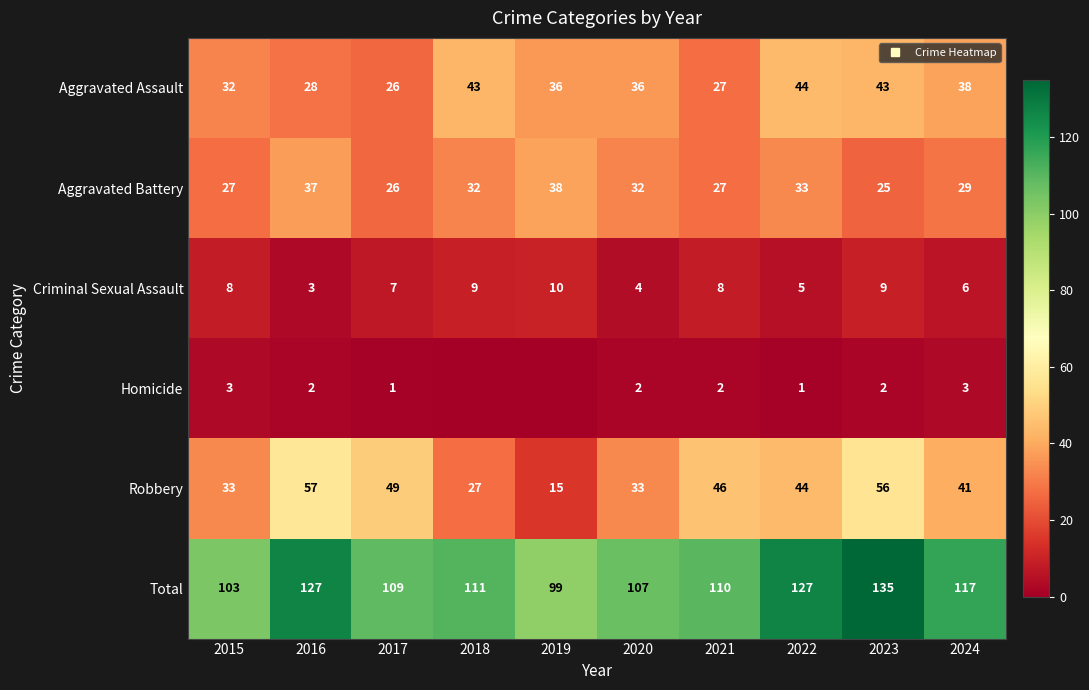

Where does the Total series first go above 111?

2016